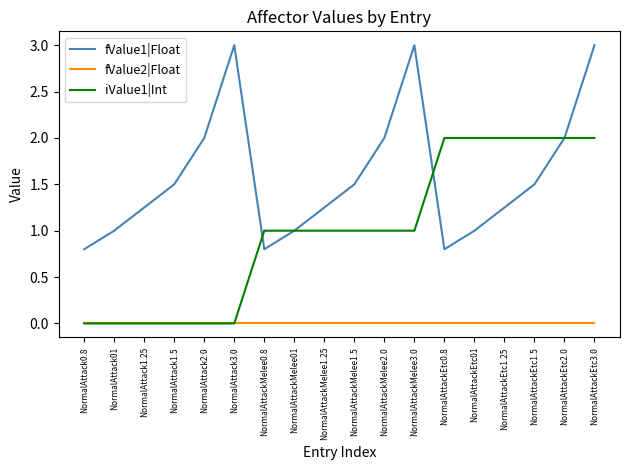

Does the chart display data point markers on the line(s)?

No